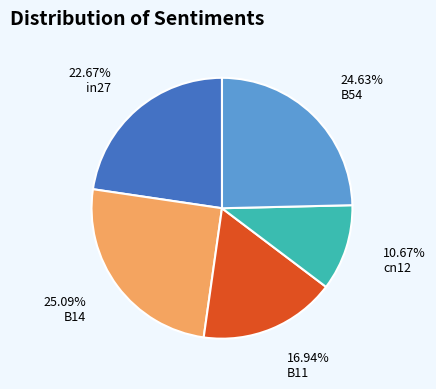

Does any single category account for the majority?

No